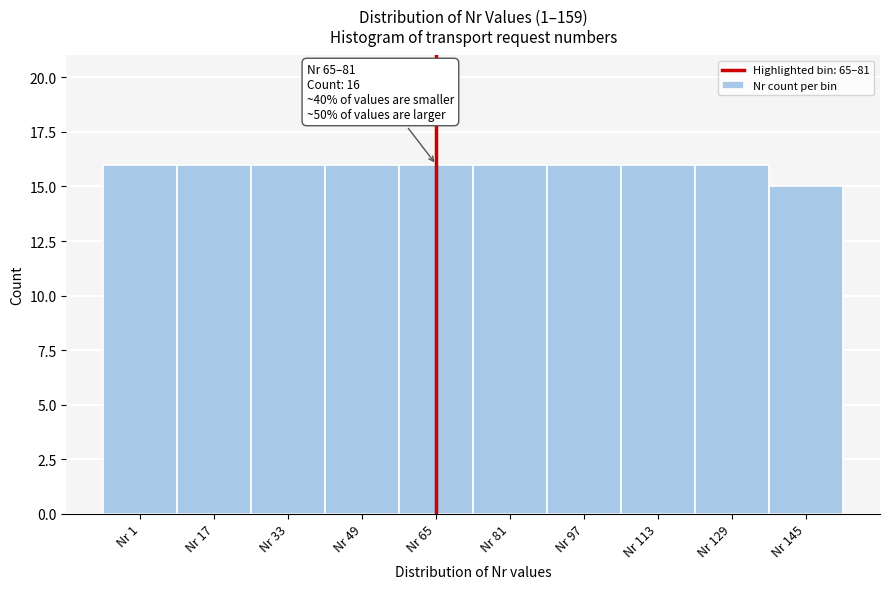

Reading left to right, extract all data points from this chart.

Nr 1=16	Nr 17=16	Nr 33=16	Nr 49=16	Nr 65=16	Nr 81=16	Nr 97=16	Nr 113=16	Nr 129=16	Nr 145=15